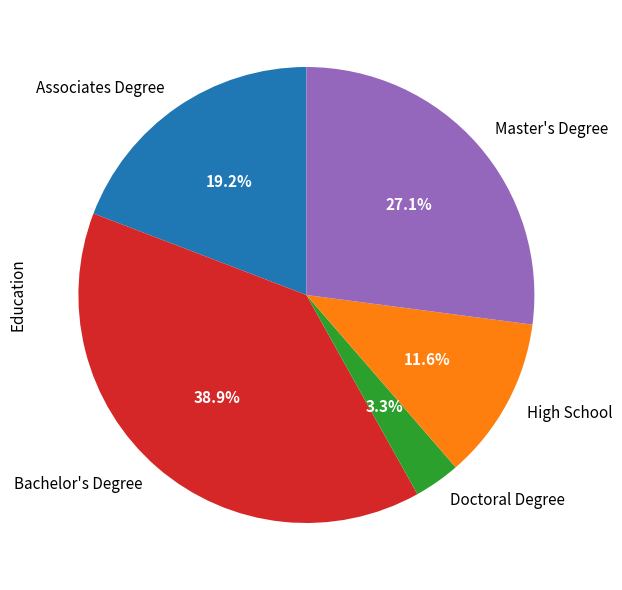

To the nearest percent, what portion does Associates Degree represent?

19%